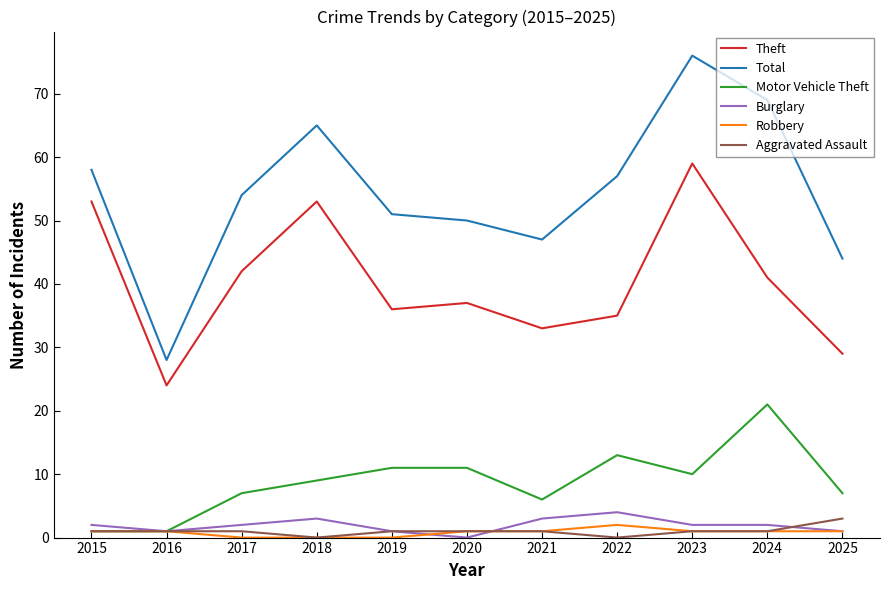

True or false: Motor Vehicle Theft has a value of 7 at 2025.

True